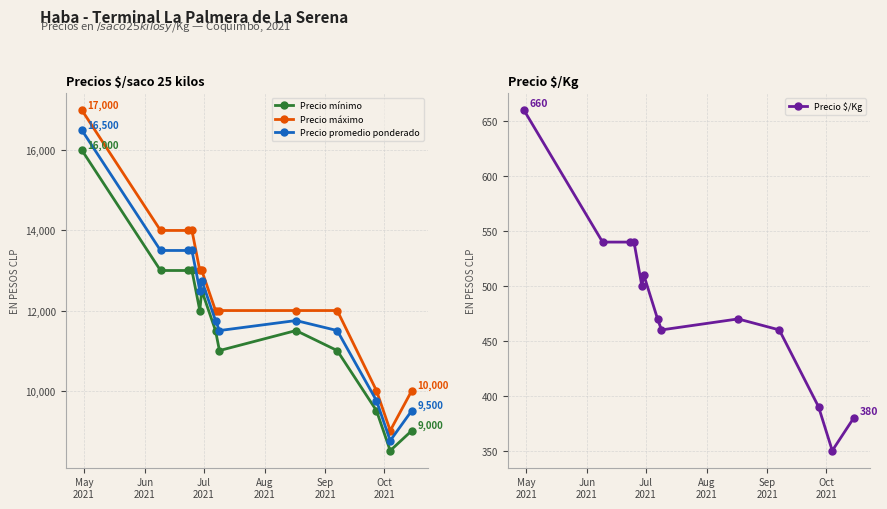

What is the minimum value for Precio máximo?

9000